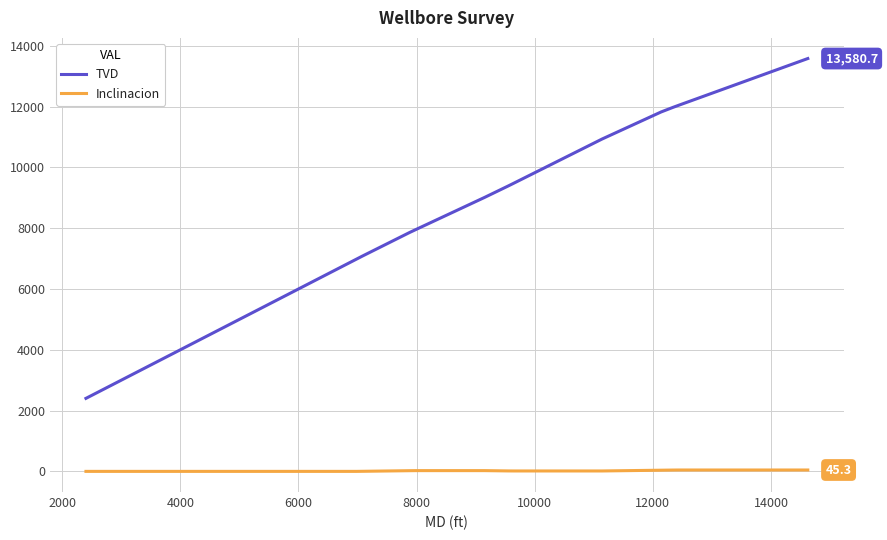

What is the difference between the maximum and minimum values in the Inclinacion series?

45.3